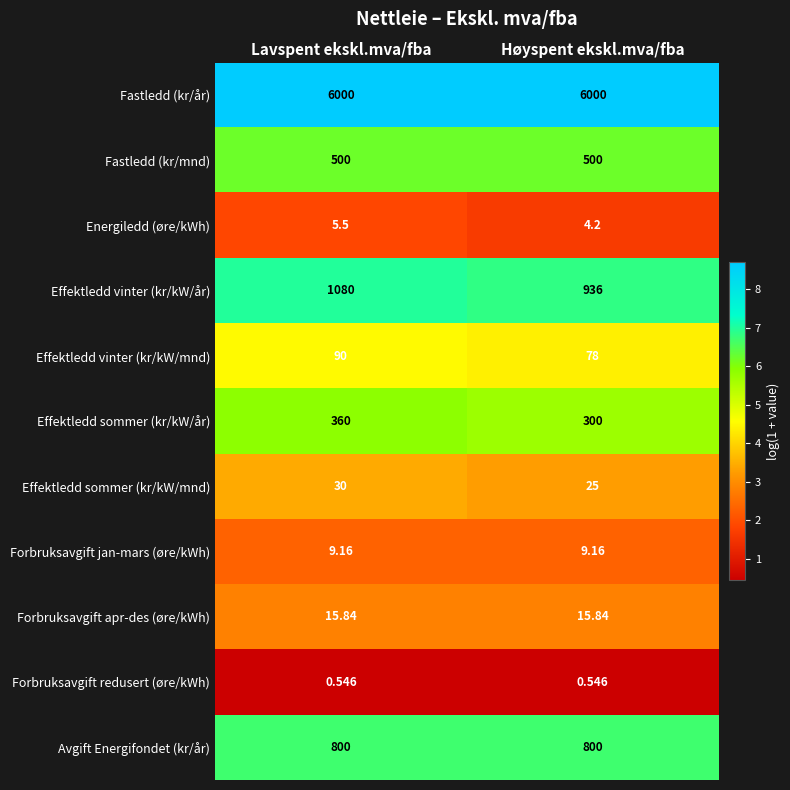

Between Lavspent ekskl.mva/fba and Høyspent ekskl.mva/fba, which series saw the biggest shift?

Effektledd vinter (kr/kW/år)